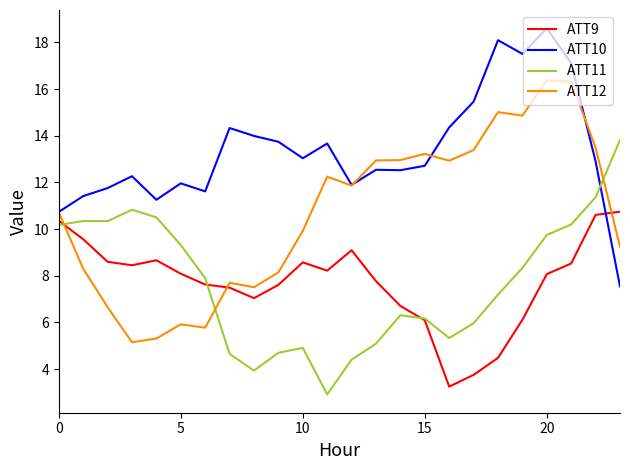

True or false: ATT11 and ATT10 intersect in this chart.

True